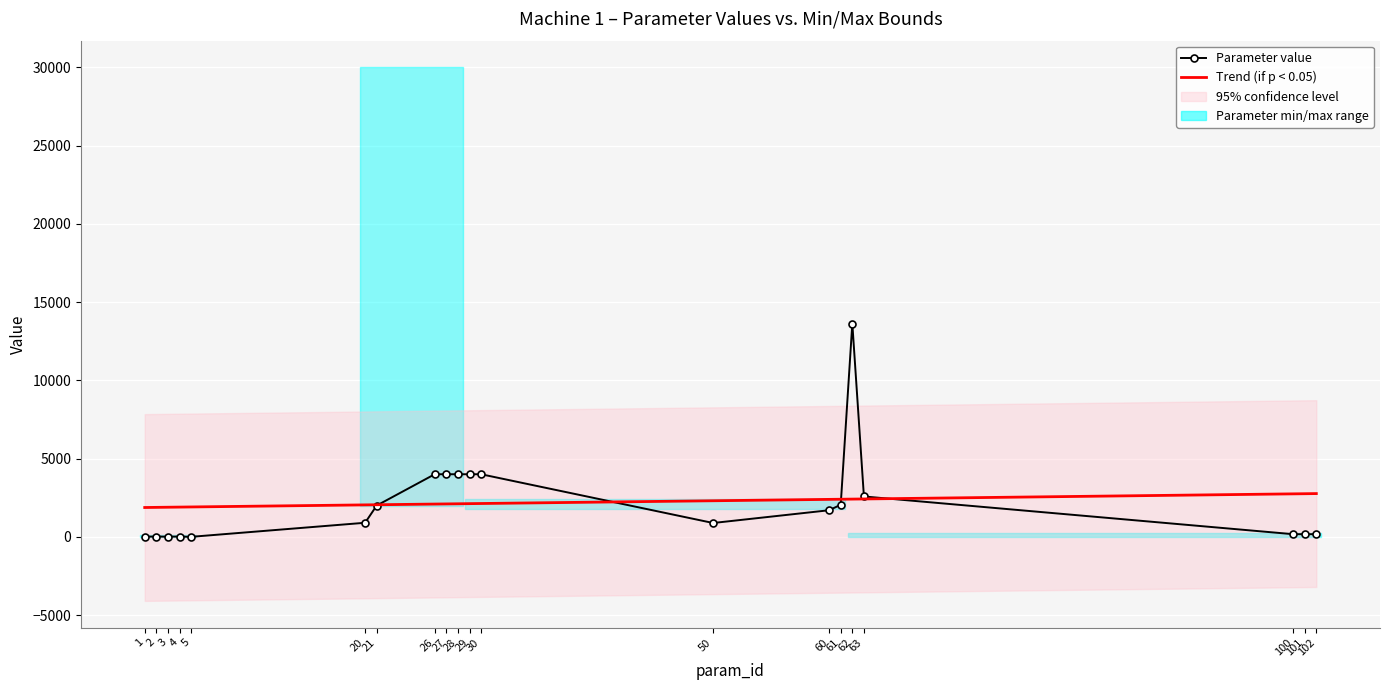

Reading left to right, extract all data points from this chart.

Parameter value: 10.0	20.0	10.0	20.0	1.0	900.0	2000.0	4000.0	4000.0	4000.0	4000.0	4000.0	885.0	1700.0	2050.0	13631.0	2580.0	170.0	170.0	170.0
Trend (if p < 0.05): 1874.6	1883.4	1892.2	1901.0	1909.8	2041.9	2050.7	2094.8	2103.6	2112.4	2121.2	2130.0	2306.1	2394.2	2403.0	2411.8	2420.6	2746.5	2755.3	2764.1